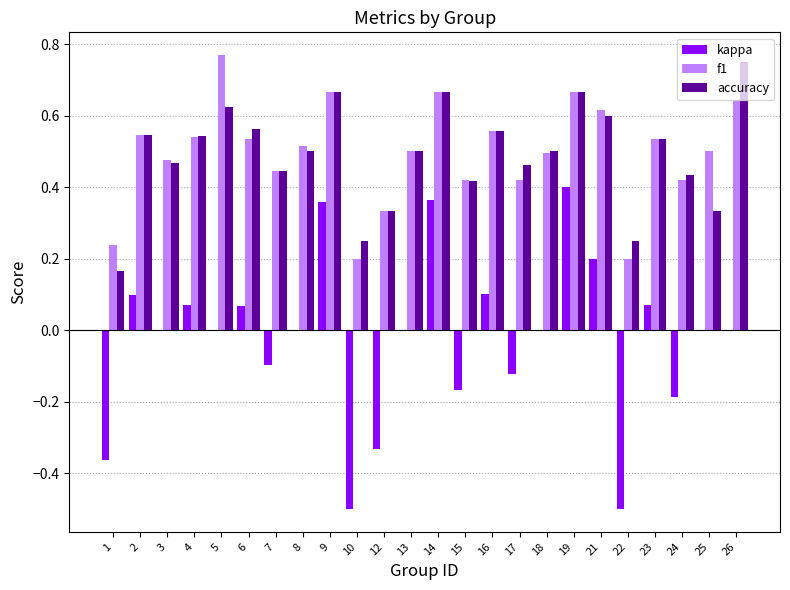

Between 7 and 16, which series saw the biggest shift?

kappa